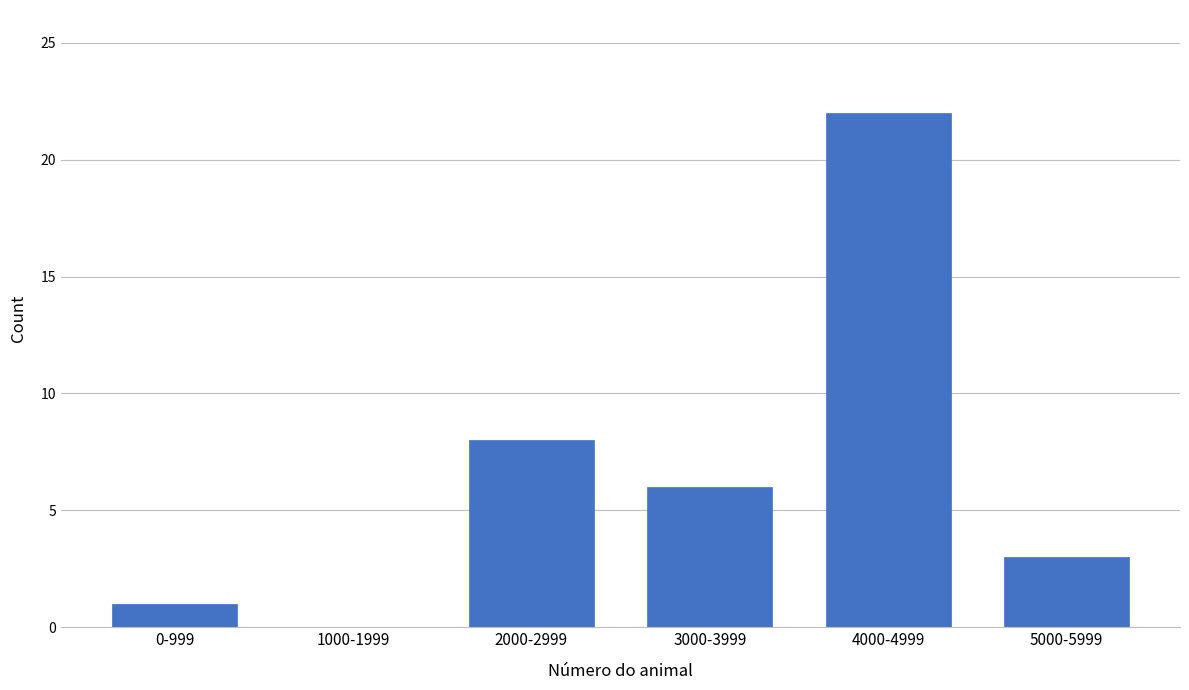

Reading right to left, list all the values displayed in this chart.

5000-5999=3	4000-4999=22	3000-3999=6	2000-2999=8	1000-1999=0	0-999=1